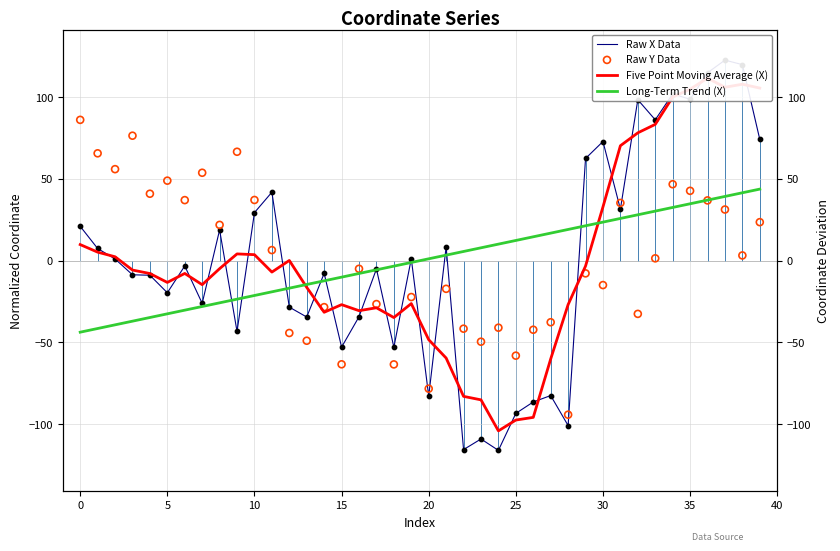

What is the total value across all series at 21?

-65.0